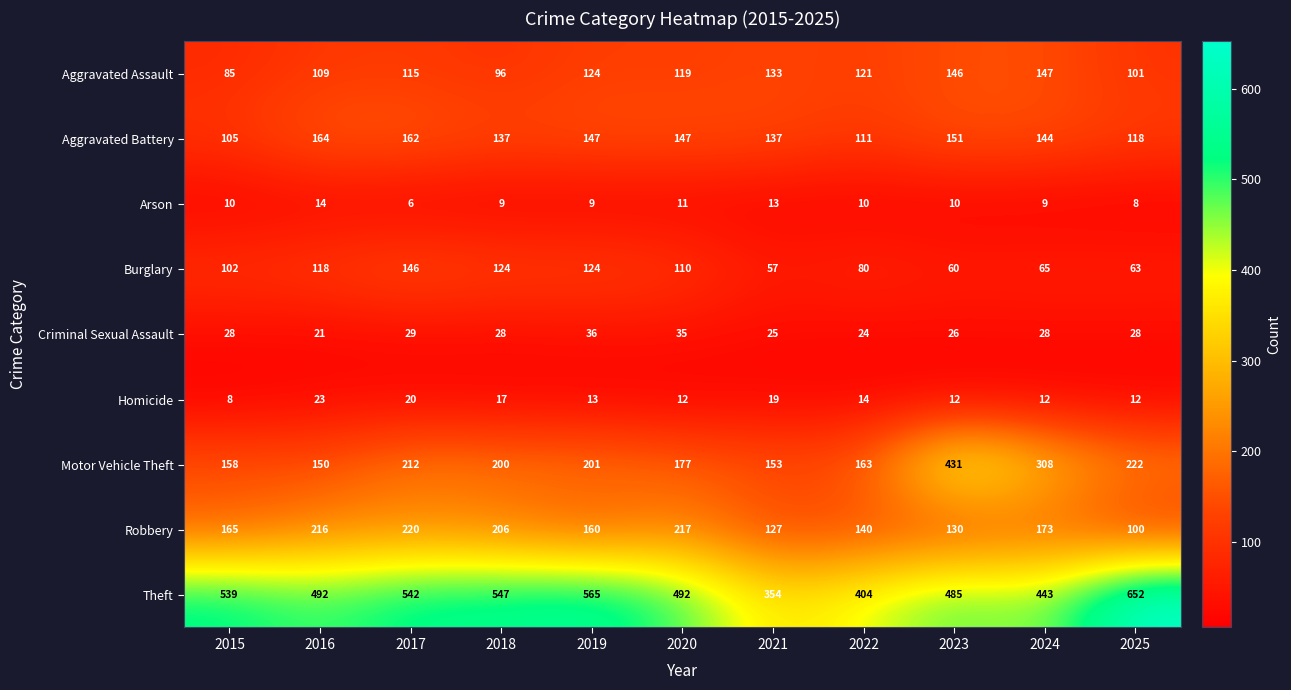

List the series in order of their peak value, highest first.

Theft, Motor Vehicle Theft, Robbery, Aggravated Battery, Aggravated Assault, Burglary, Criminal Sexual Assault, Homicide, Arson